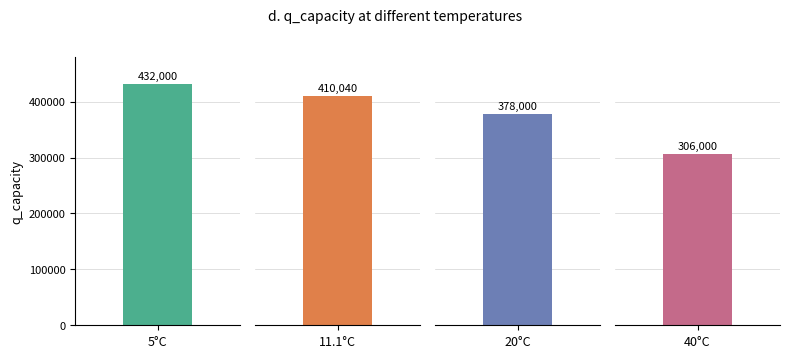

Reading left to right, what are all the values shown in this chart?

5=432000	11.1=410040	20=378000	40=306000